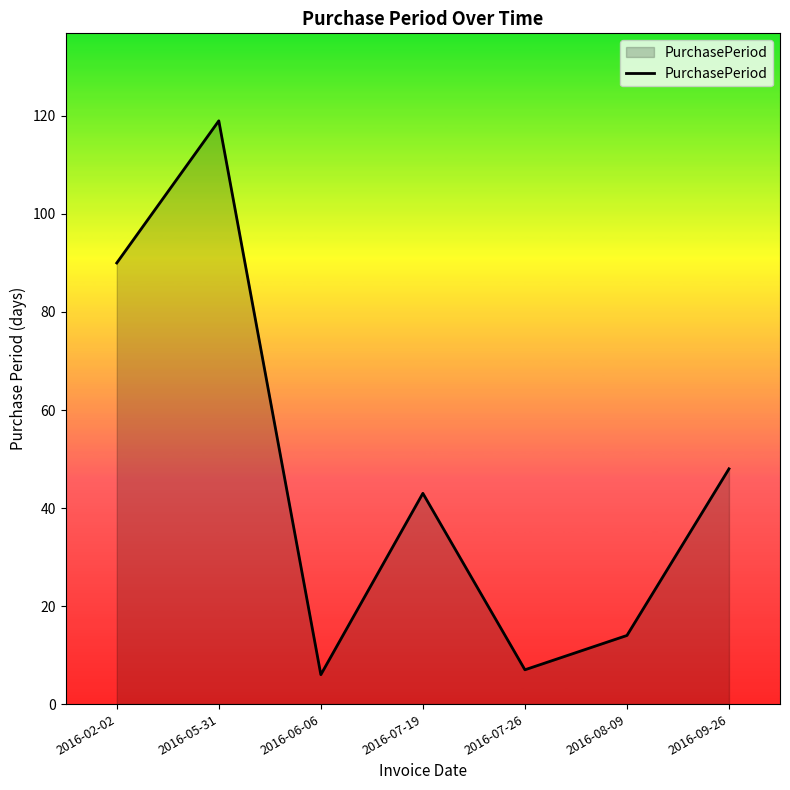

How many interior local peaks (higher than both neighbors) does the data have?

2